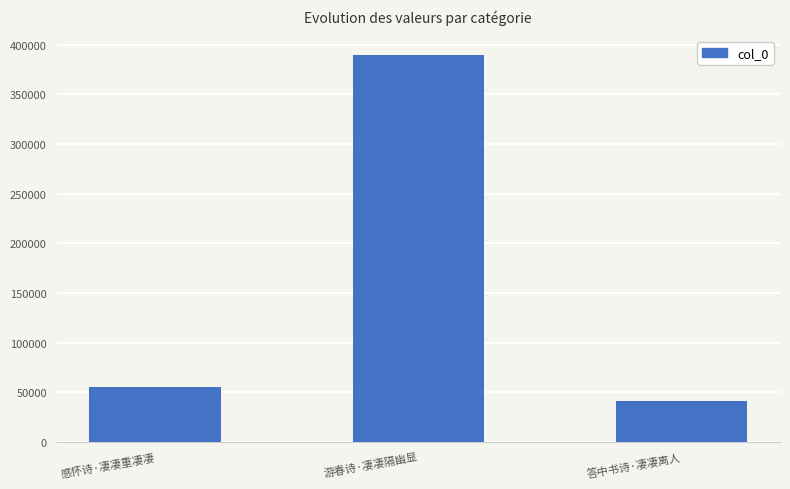

Is it true that the value at 游春诗·凄凄隔幽显 is 389784?

True